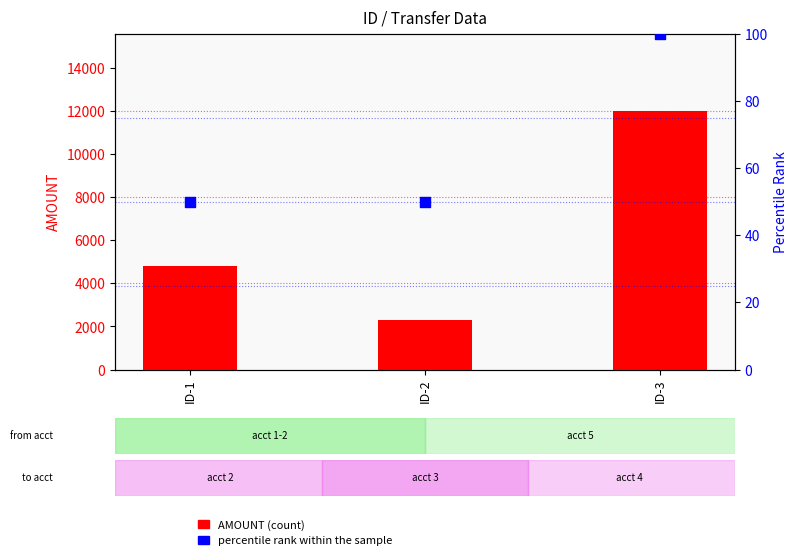

Which series reaches the minimum Y coordinate?

percentile rank within the sample